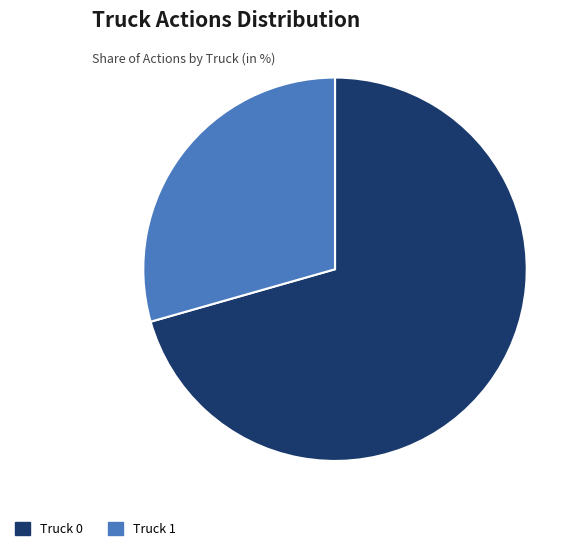

Approximately how many times larger is the value at Truck 0 compared to Truck 1?

2.4